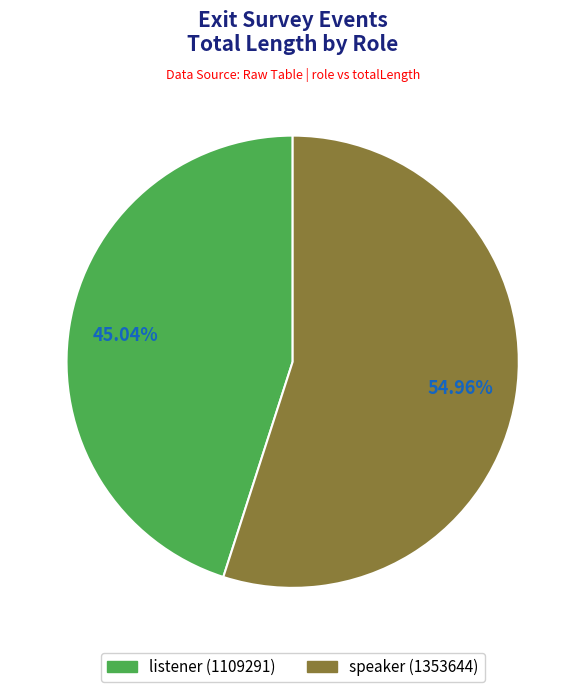

Is there a majority slice in this chart?

Yes